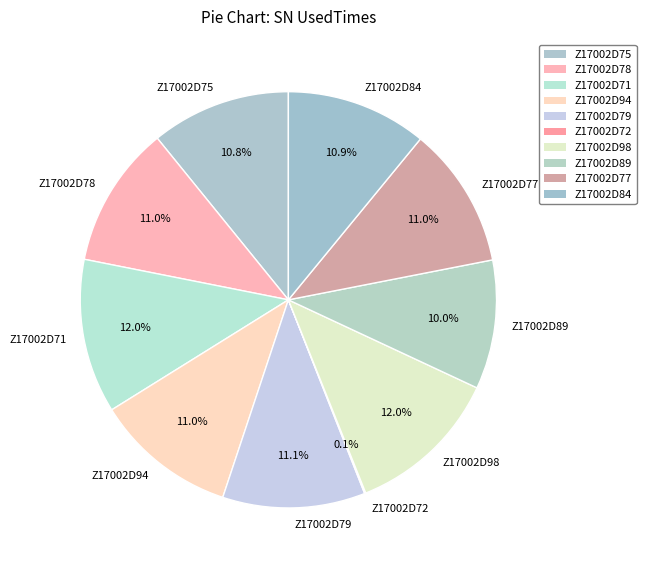

Approximately how many times larger is the value at Z17002D75 compared to Z17002D89?

1.1